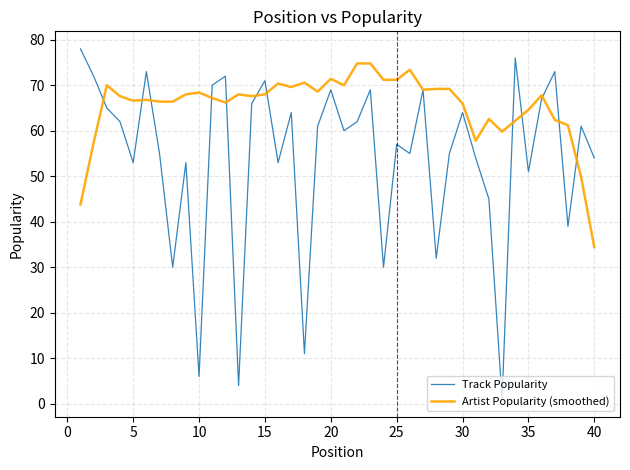

Count the number of categories in the chart.

40